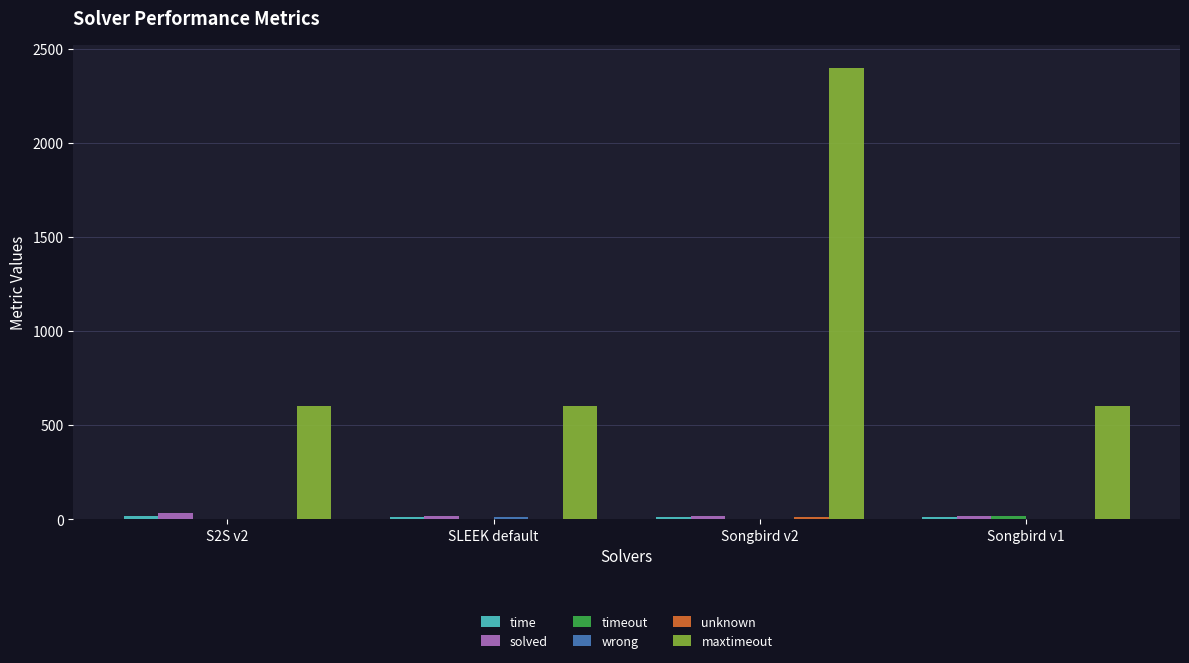

Which category has the highest value across all series?

Songbird v2